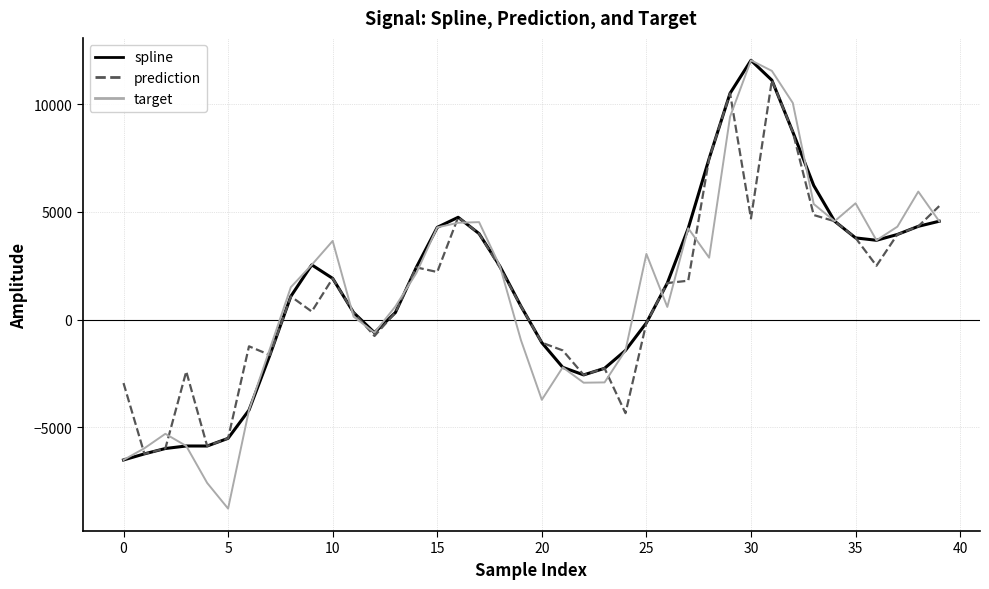

What is the average value of the spline series?

1489.4